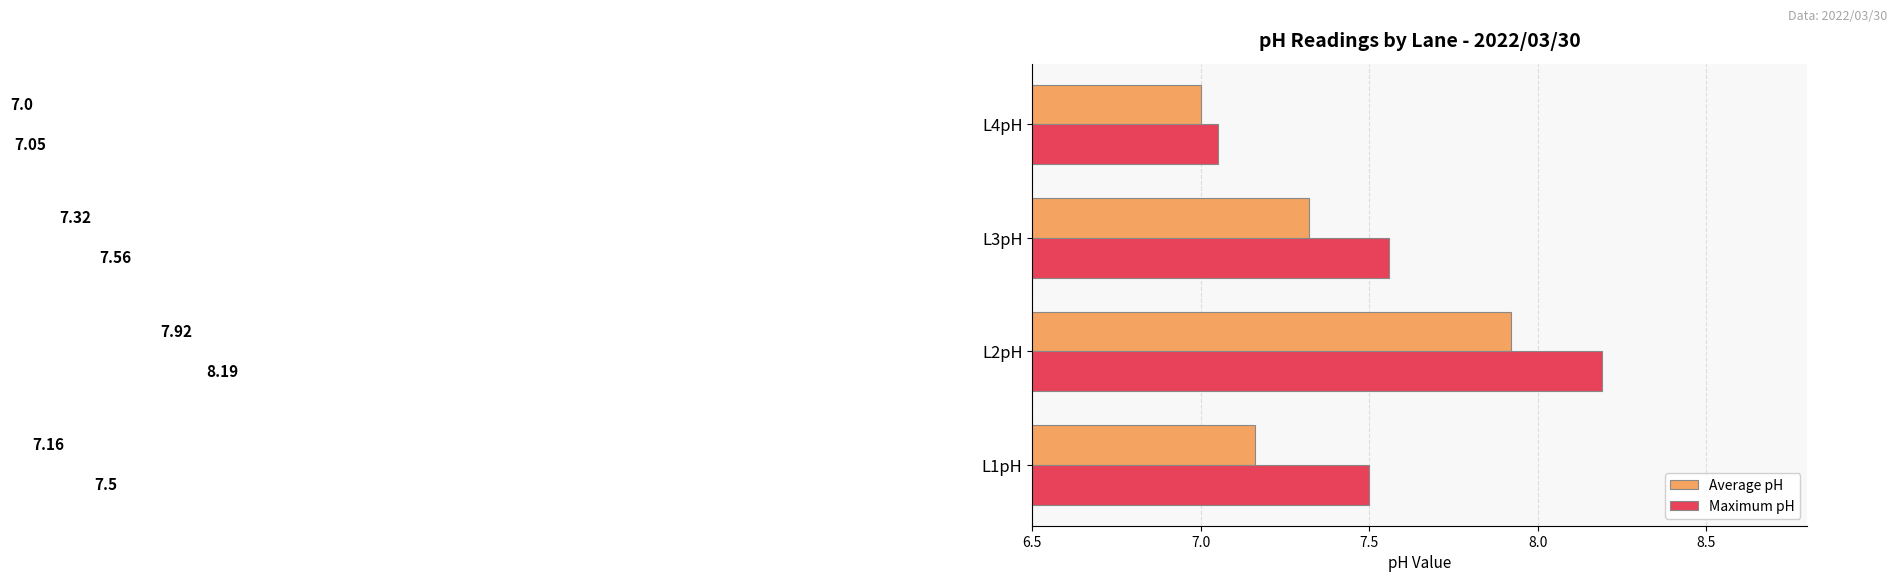

List the series in order of their peak value, lowest first.

Average pH, Maximum pH